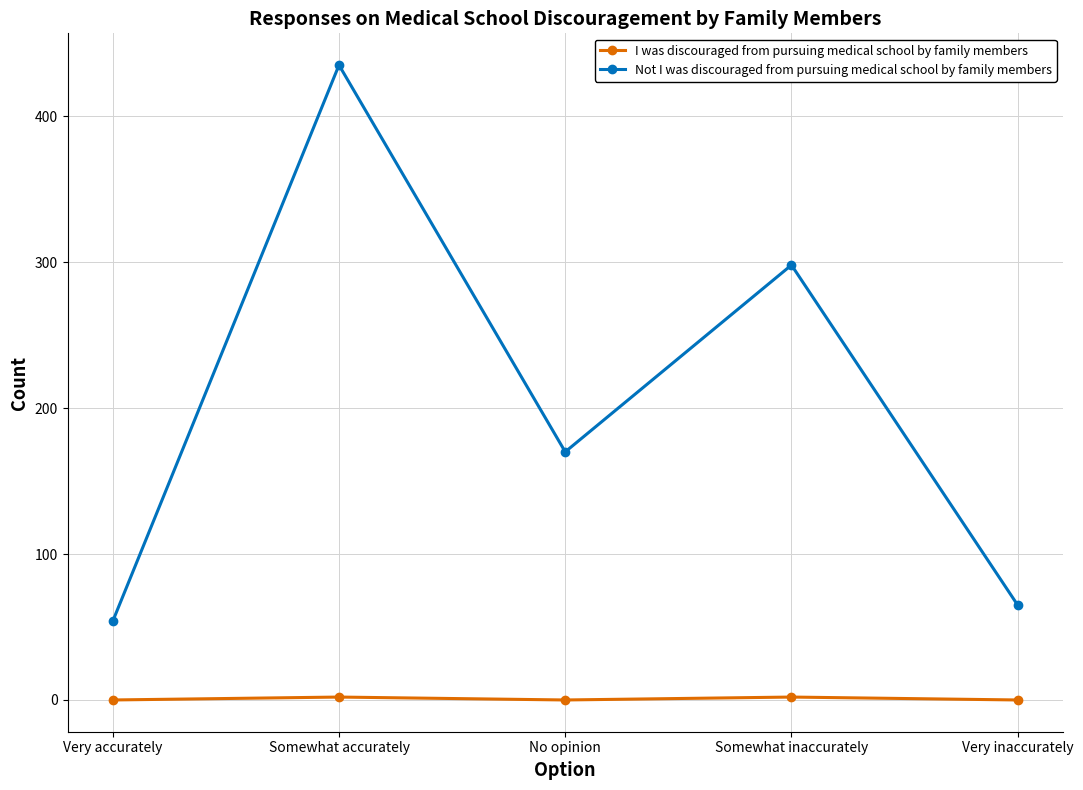

Where is the first local minimum for Not I was discouraged from pursuing medical school by family members?

No opinion